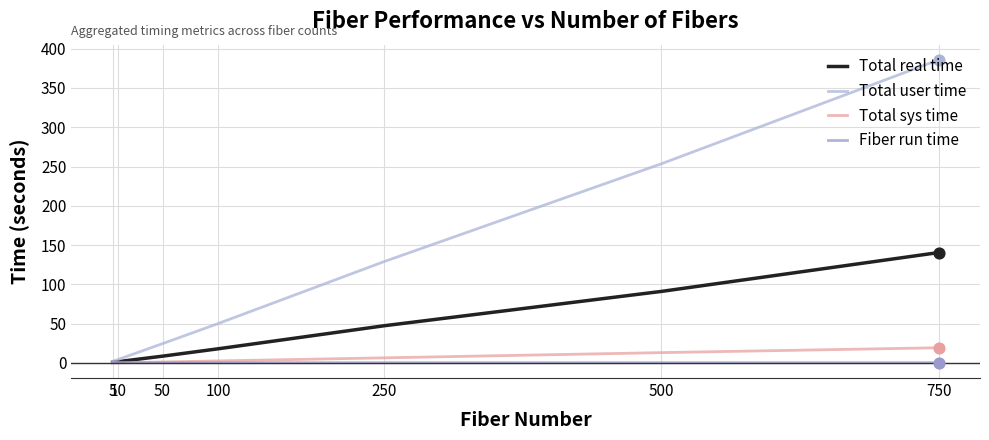

What is the total value across all series at 50?

34.9